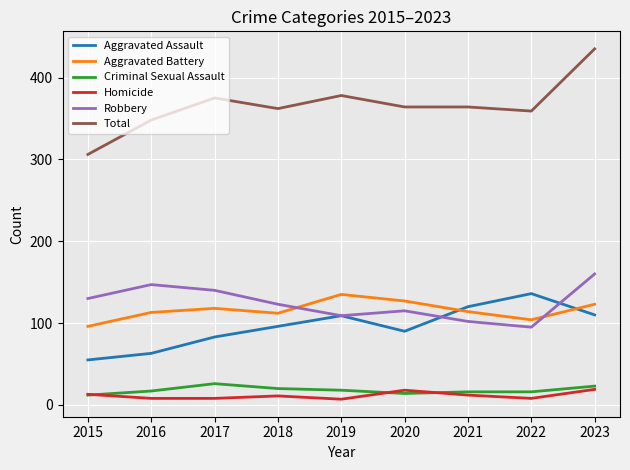

What is the highest value of the Aggravated Battery series?

135